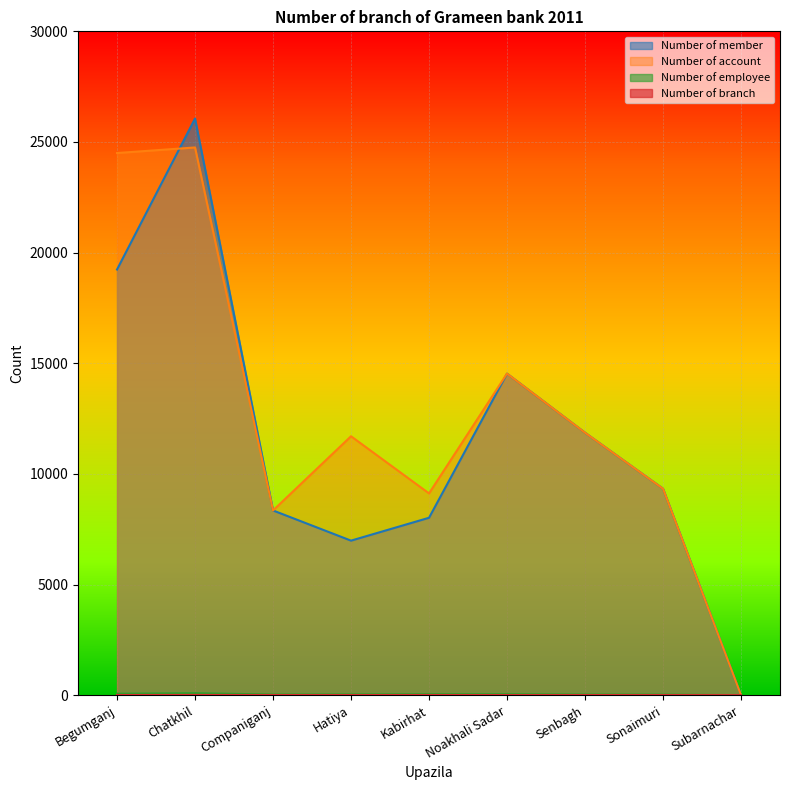

Which category has the highest value across all series?

Chatkhil